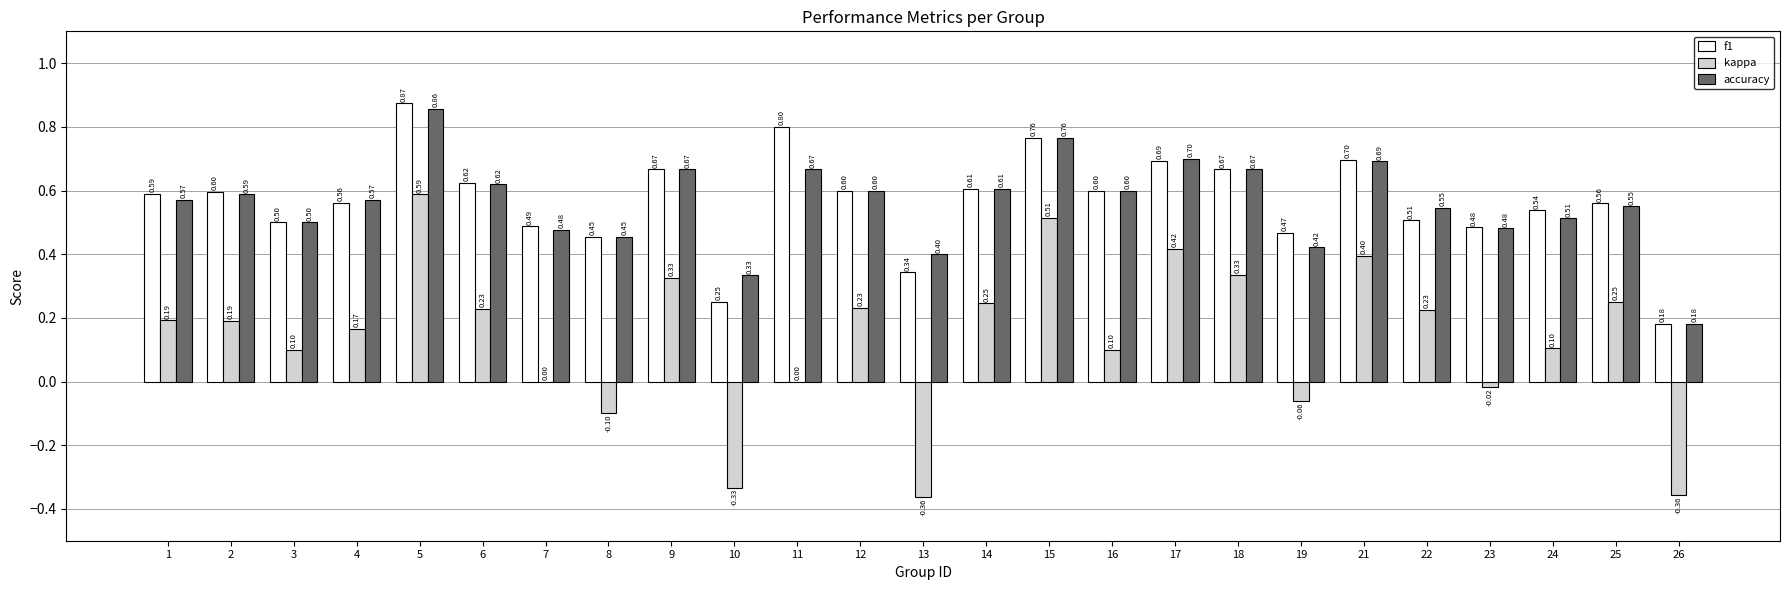

What is the sum of the accuracy values at 5 and 18?

1.5